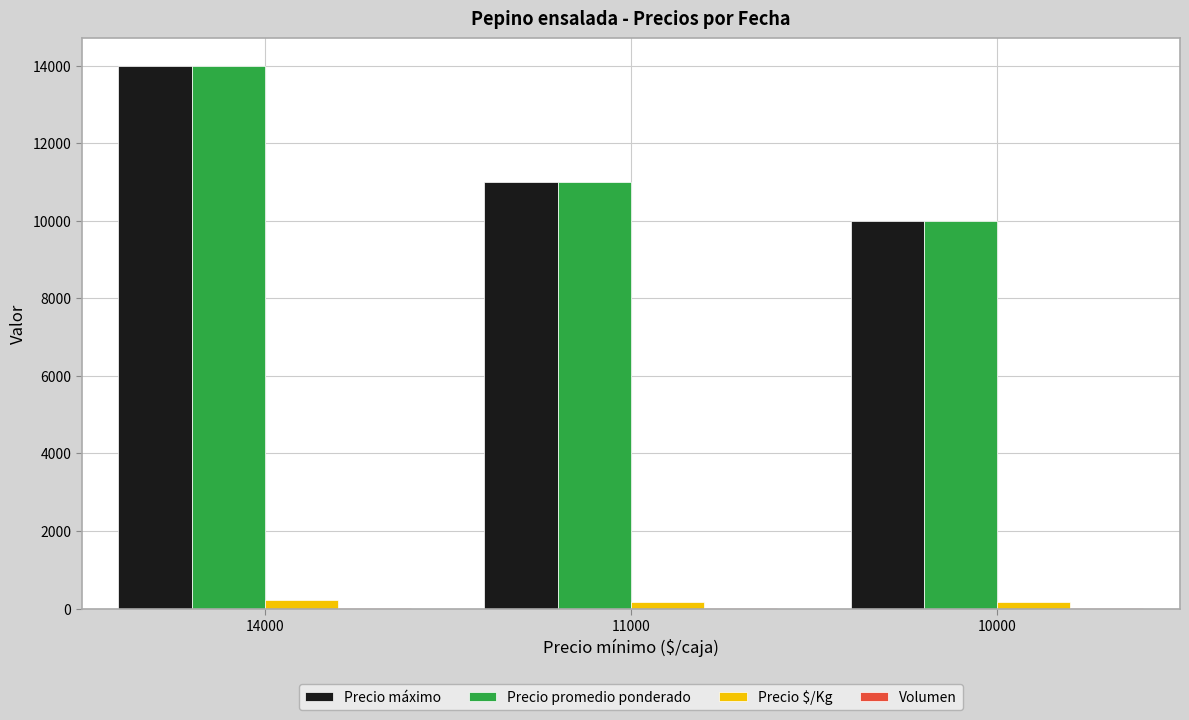

What is the total value across all series at 10000?

20192